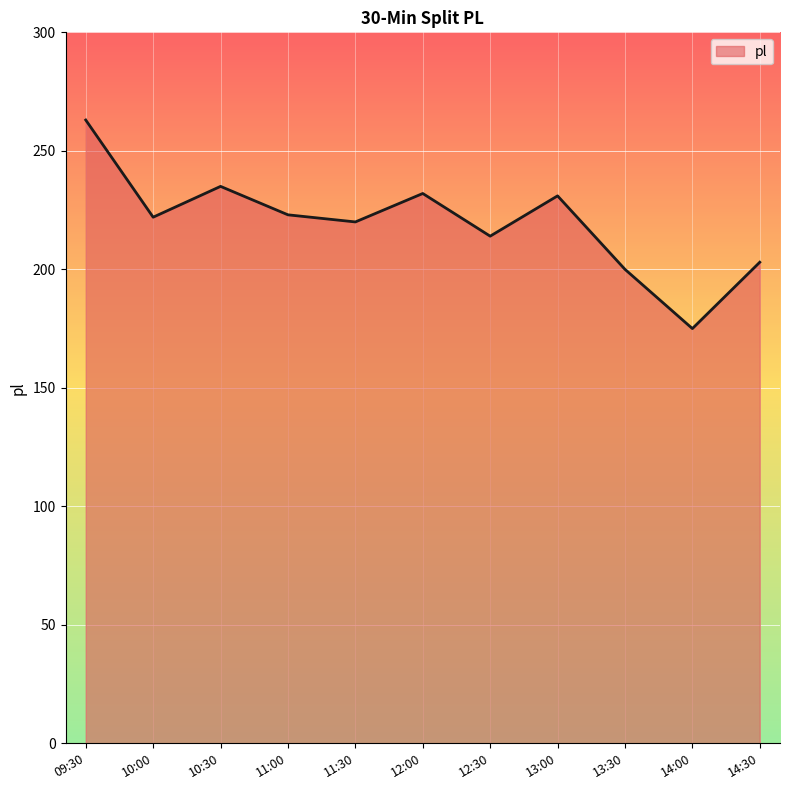

What is the maximum value shown in the chart?

263